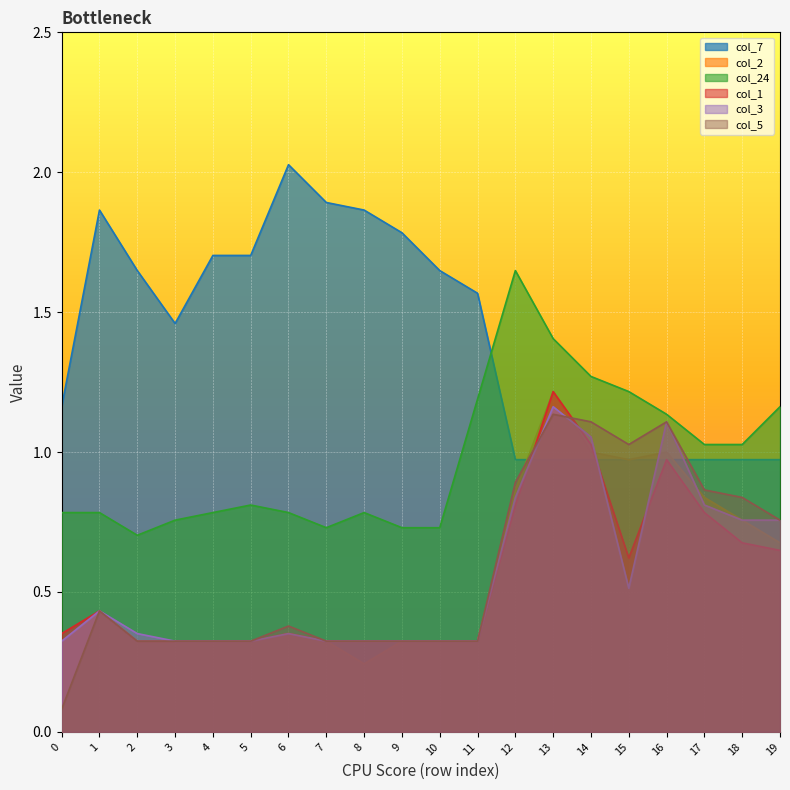

Is the value of col_7 at 15 greater than the value of col_2 at 9?

Yes